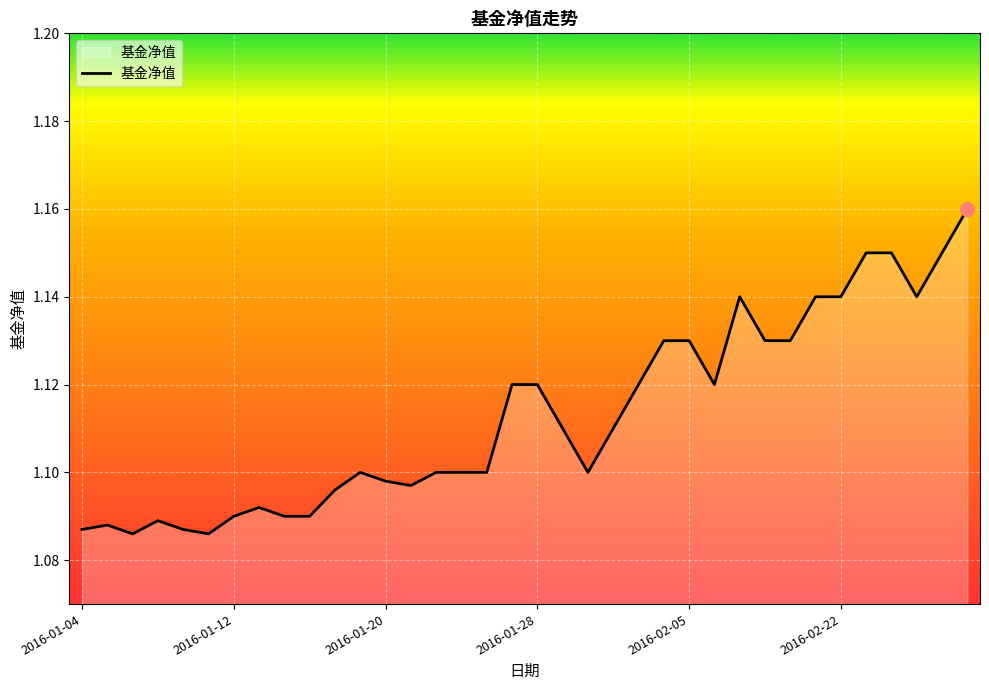

How many lines are shown in the chart?

1